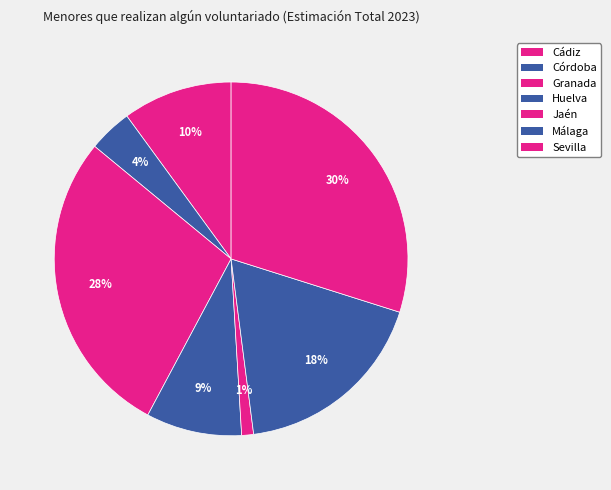

To the nearest percent, what is the combined percentage of Córdoba and Sevilla?

34%